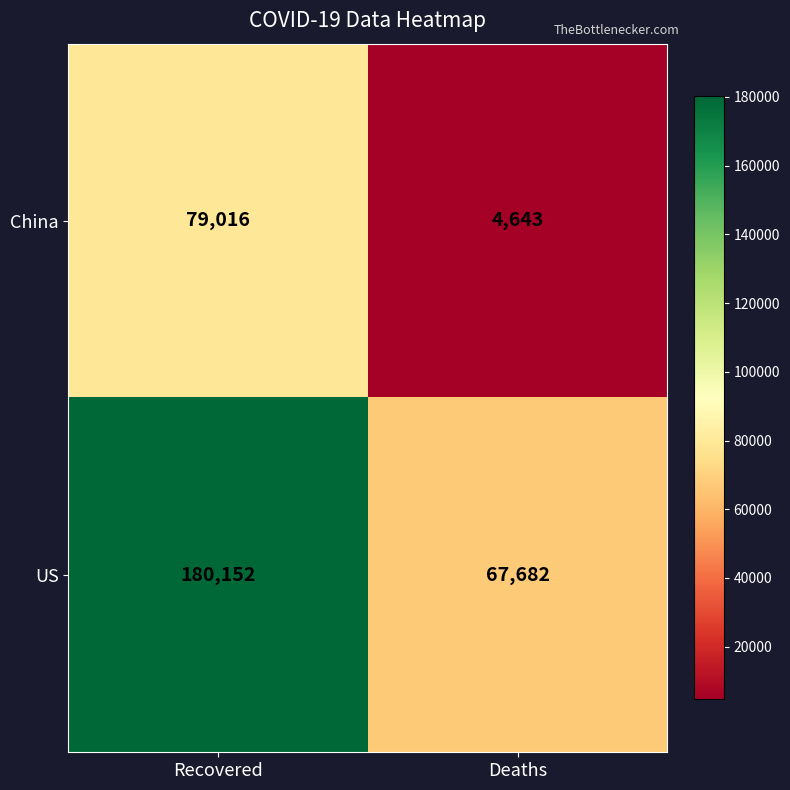

How many distinct data groups are displayed?

2